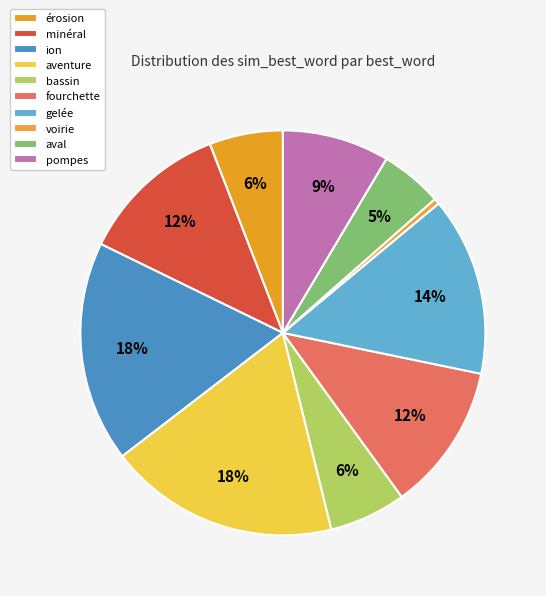

Which category has the biggest portion of the pie?

aventure